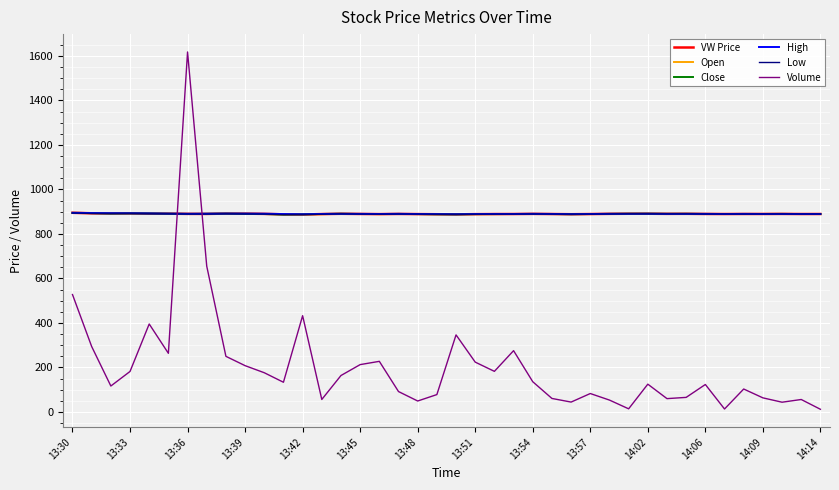

True or false: Volume and Low cross at least once.

True